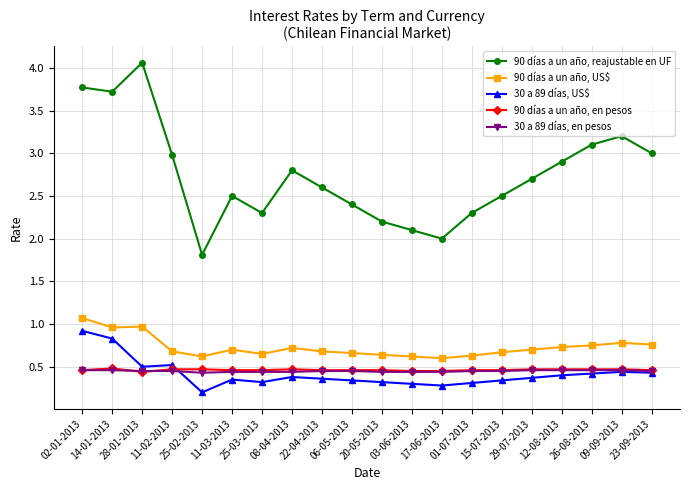

How many series are shown in this chart?

5